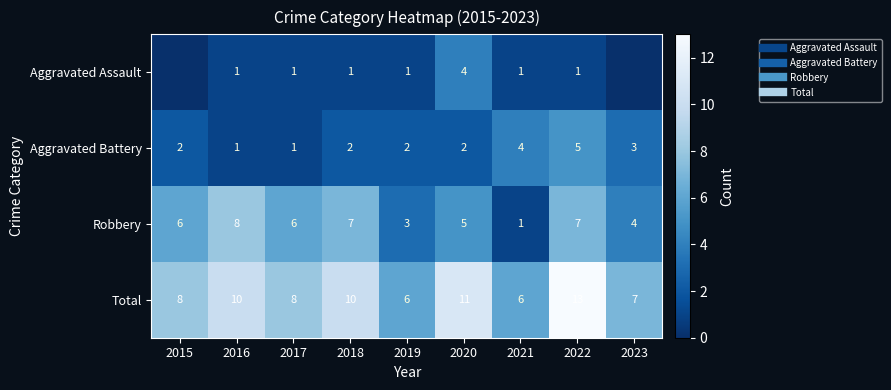

What is the difference between the maximum and minimum values in the Robbery series?

7